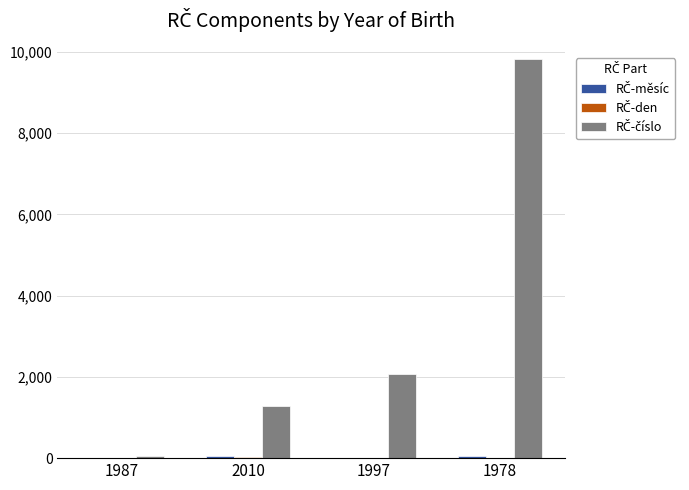

At which category is the sum across all series the highest?

1978